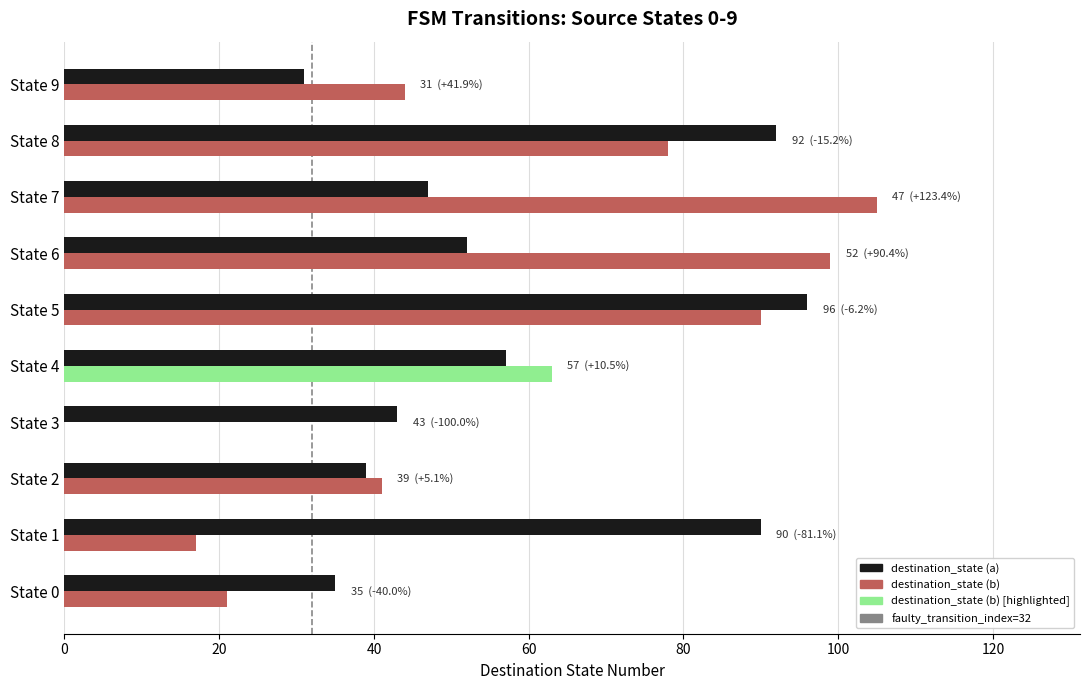

At which label is destination_state (a) closest to 63?

State 4